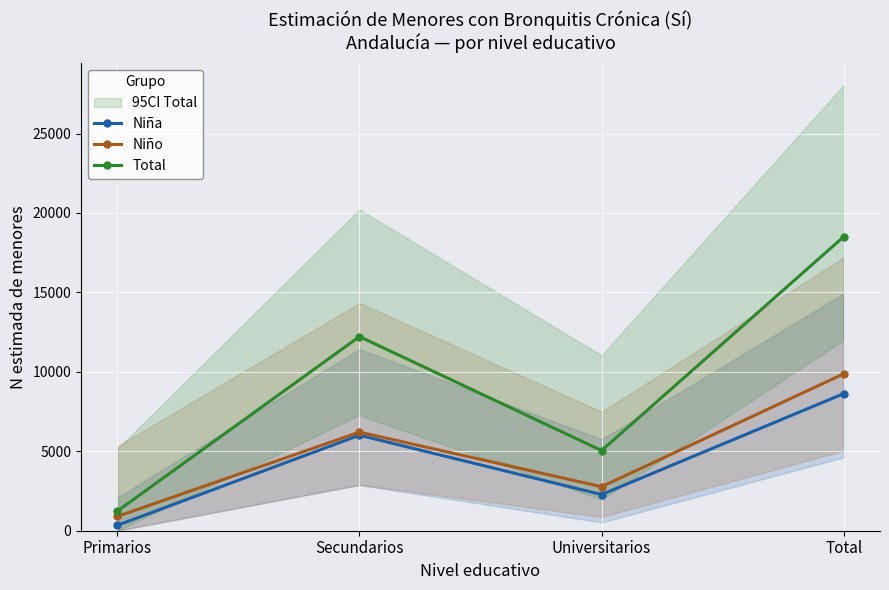

Reading right to left, extract all data points from this chart.

Niña: 8628	2276	6012	340
Niño: 9876	2771	6208	897
Total: 18504	5047	12219	1237